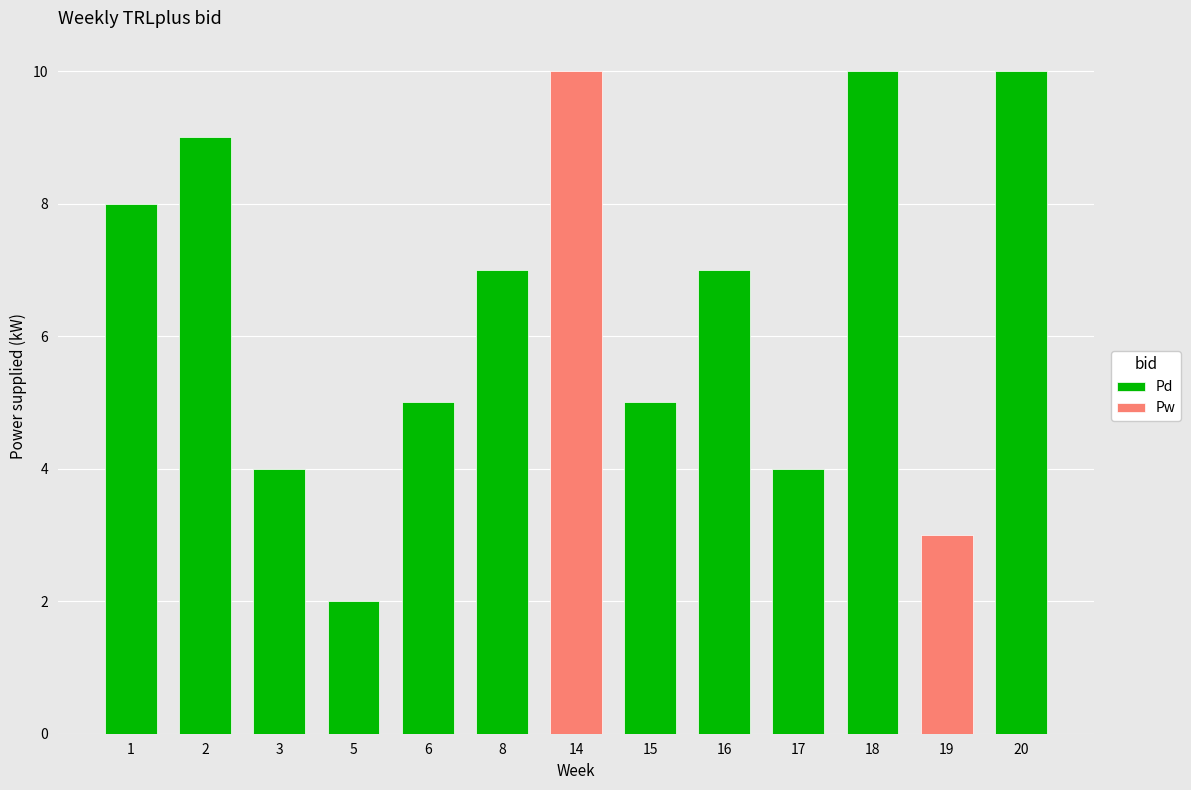

The value at 17 is 6. True or false?

False